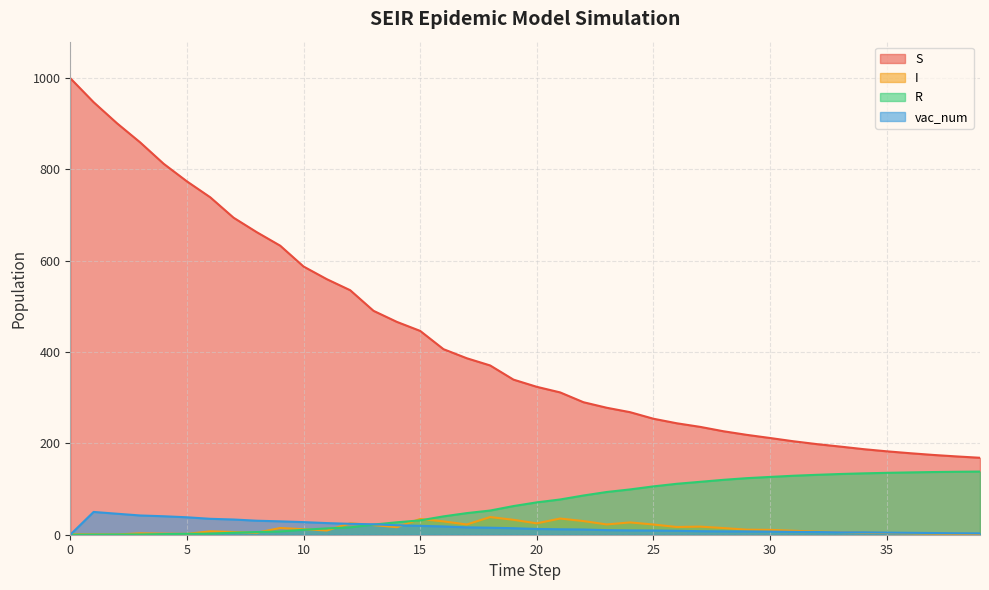

What is the value of the S point at the 19th from the left?

370.4